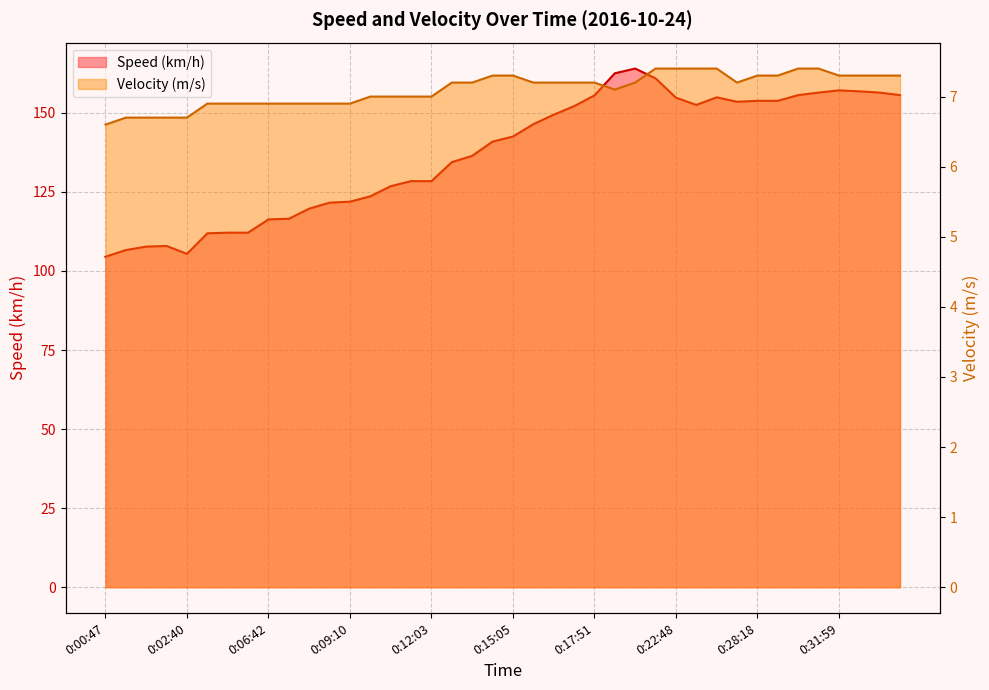

What is the label of the 40th point from the right?

0:00:47